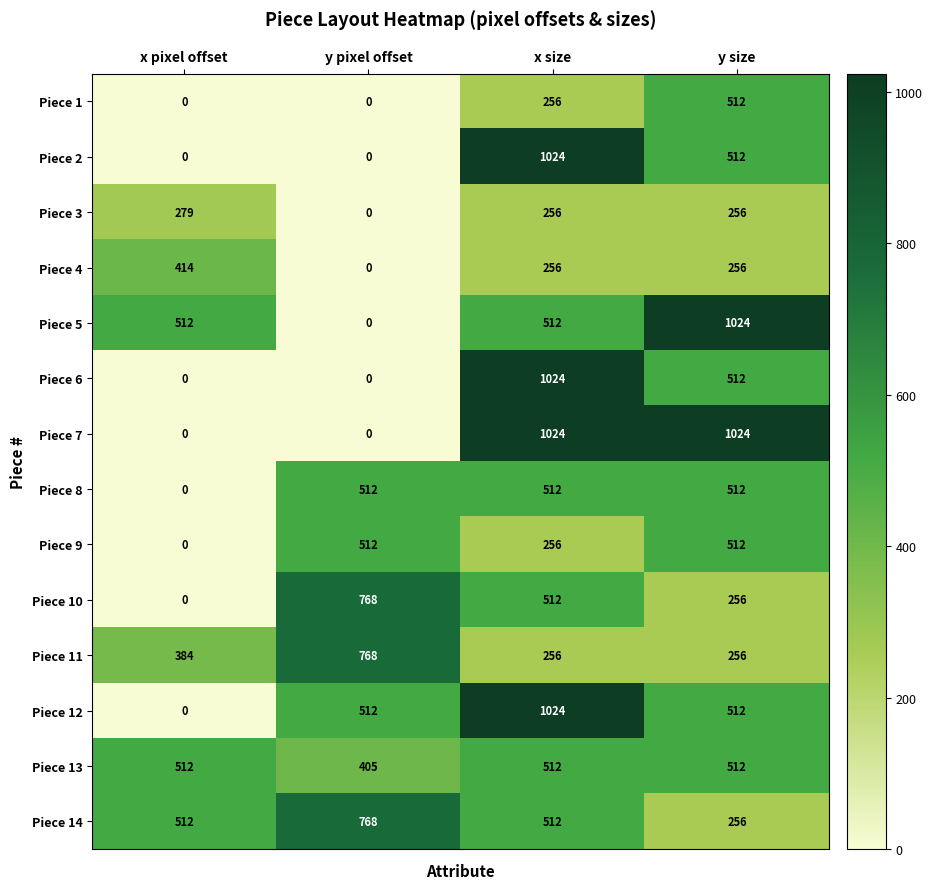

What is the sum of all Piece 5 values?

2048